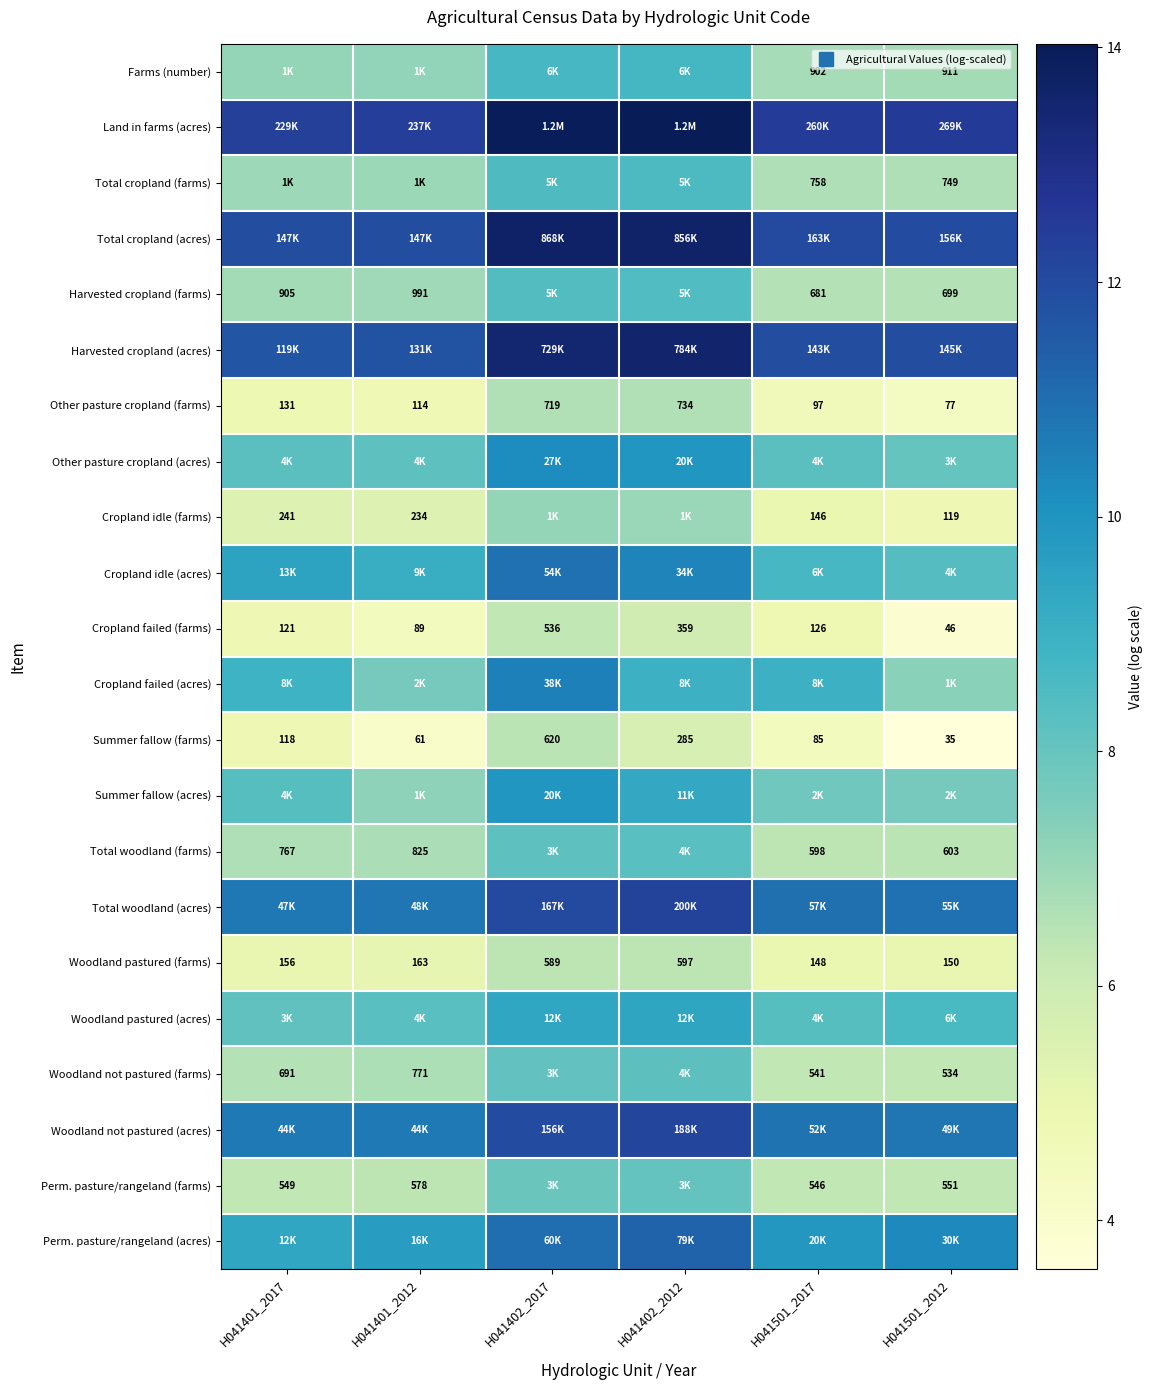

Which category has the highest value across all series?

H041402_2012